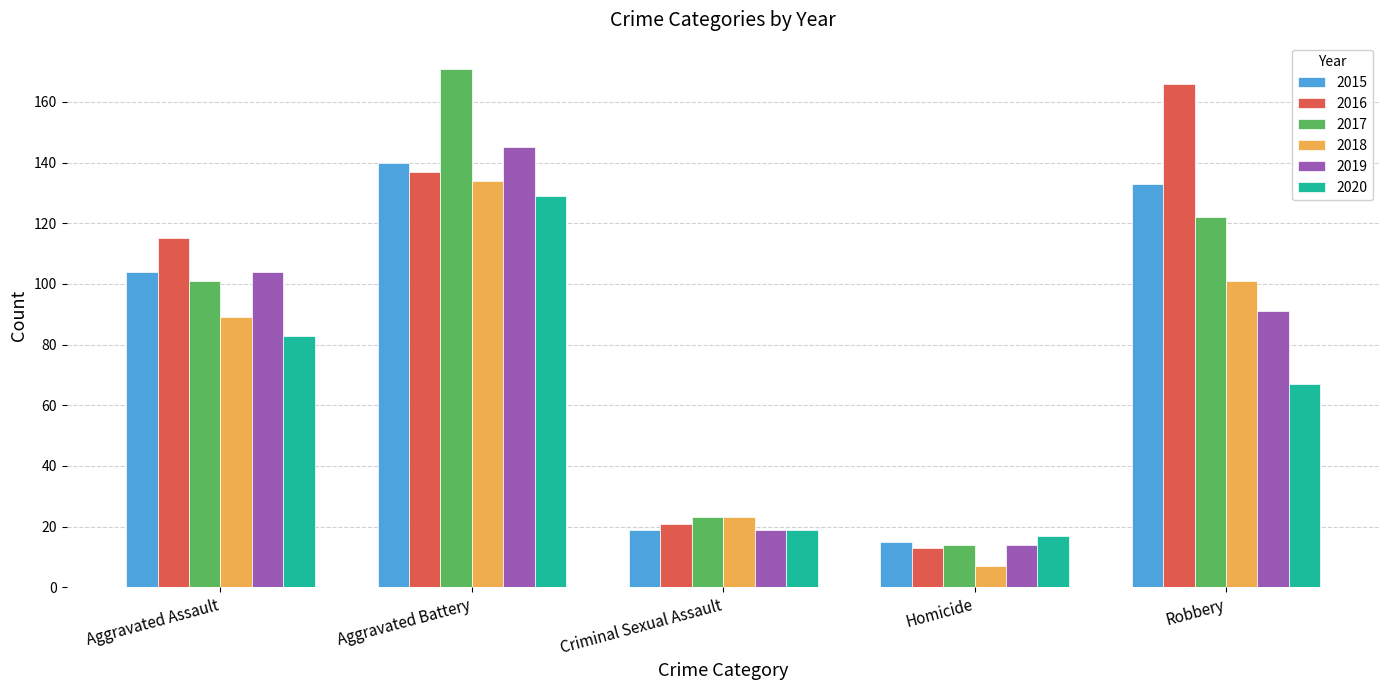

What is the approximate value of 2016 at Homicide?

13